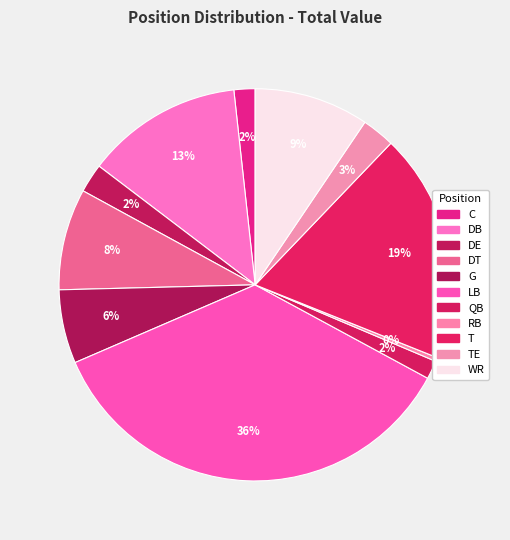

Count the number of slices in the pie.

11